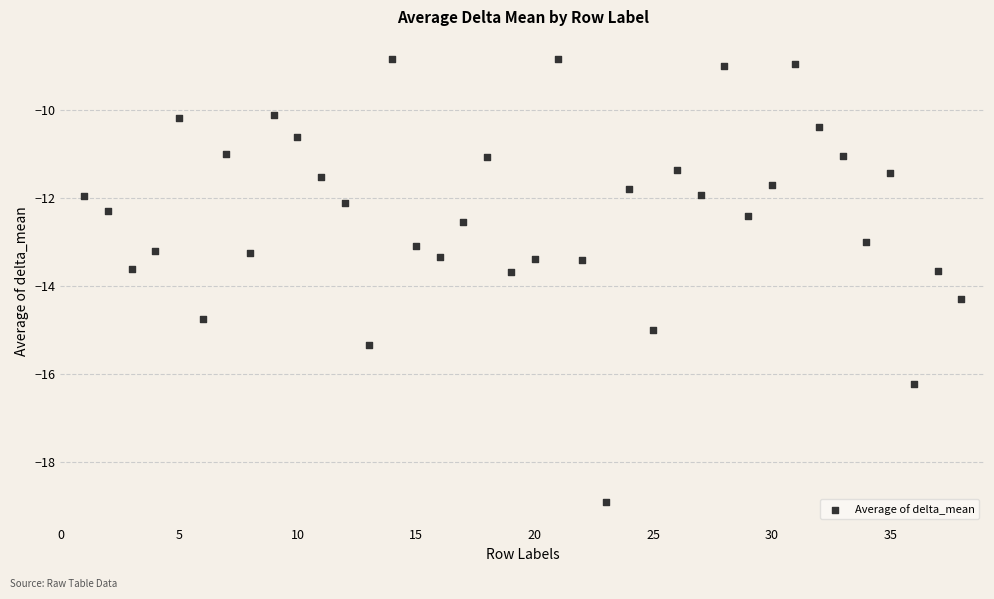

What is the range of X values (max minus min)?

37.0